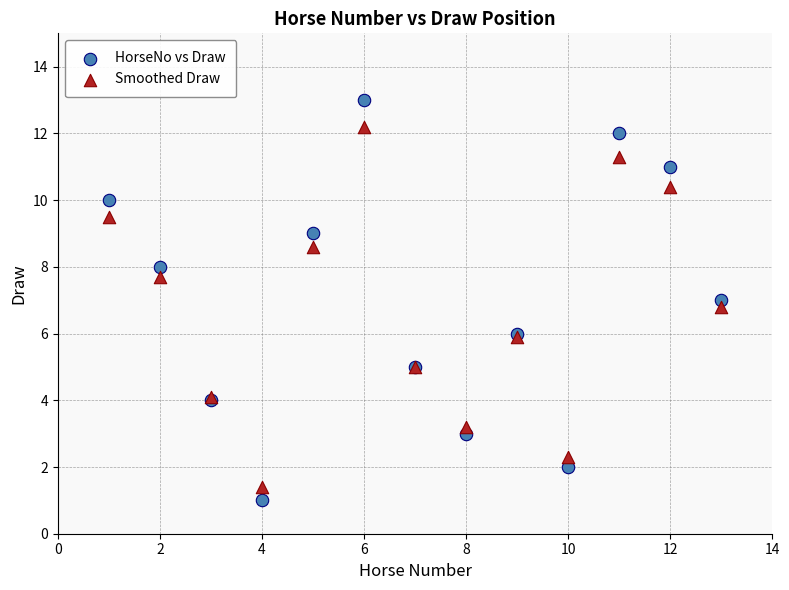

What are all the series names shown in the legend?

HorseNo vs Draw, Smoothed Draw